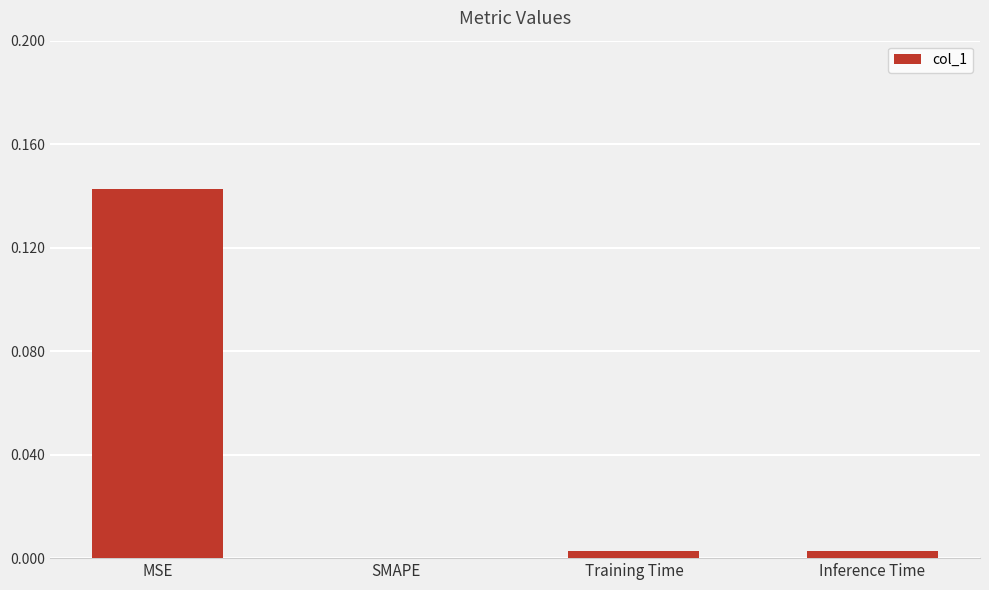

Which label corresponds to the largest value in the chart?

MSE